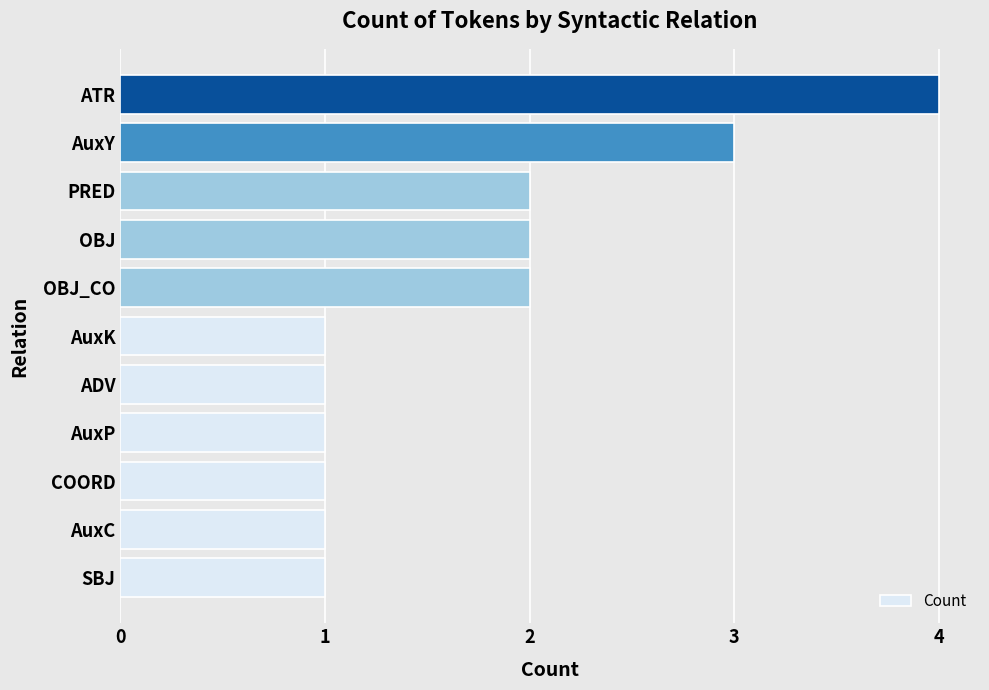

What is the difference between the maximum and minimum values?

3